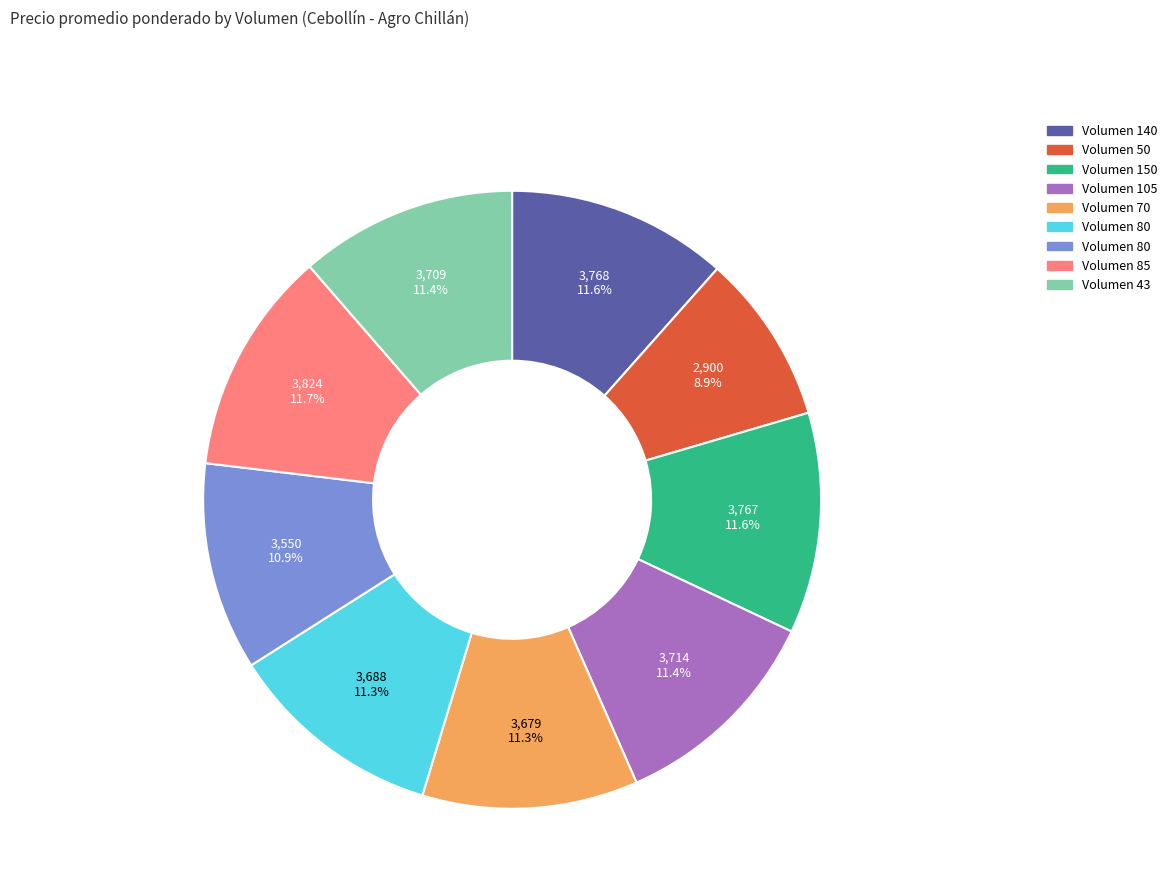

Is there a majority slice in this chart?

No